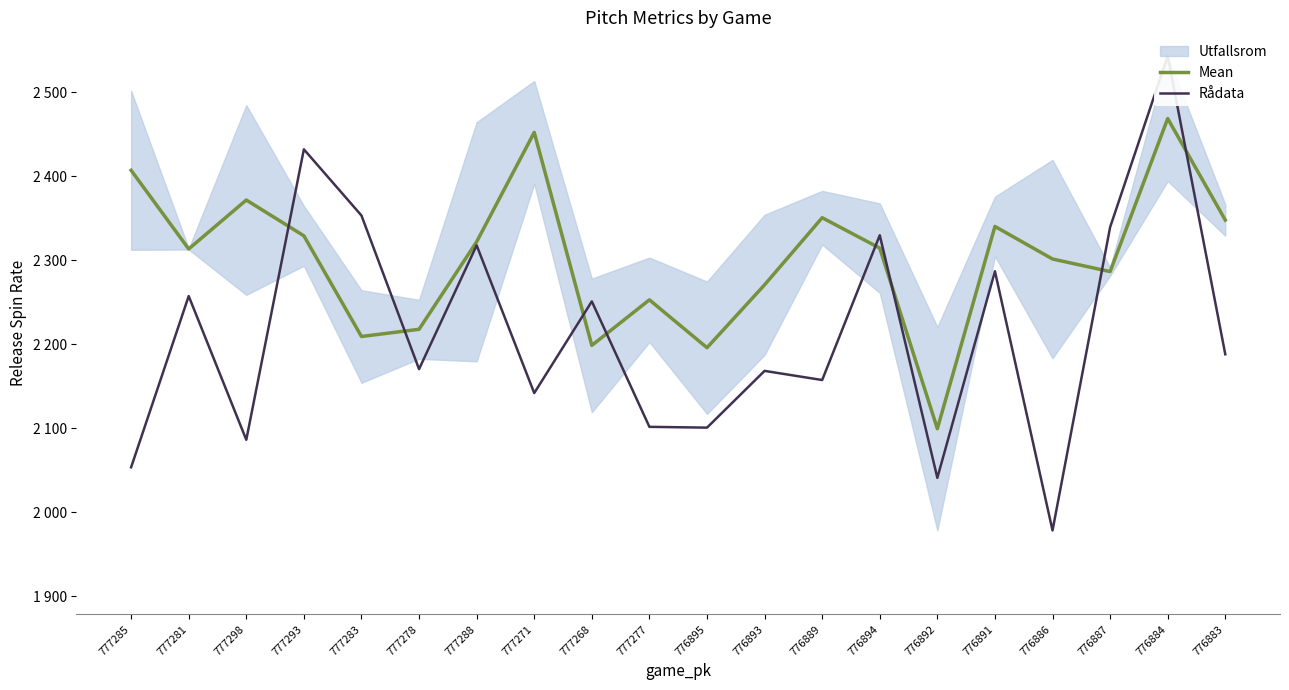

How many times do Rådata and Mean cross each other?

8